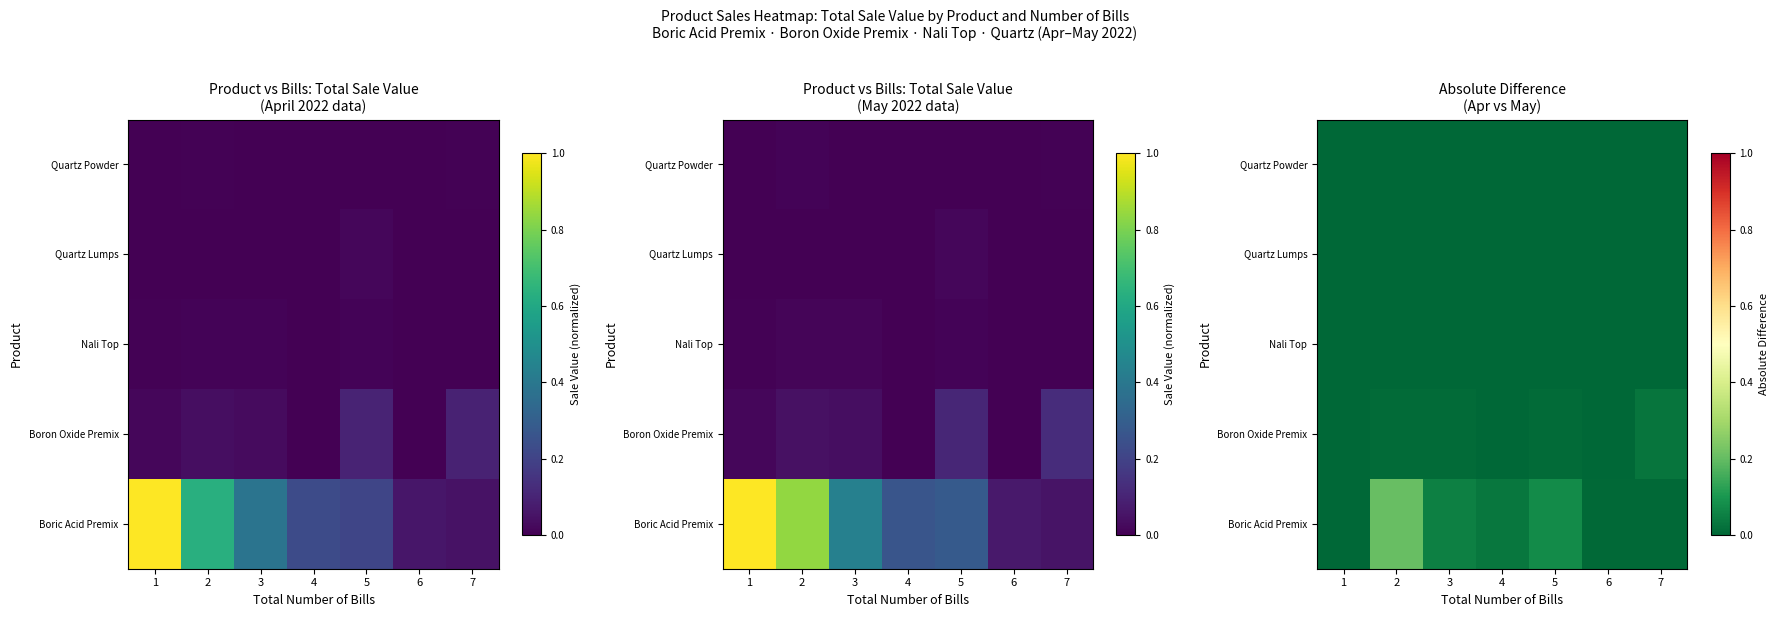

What is the total value across all series at 3?

0.1